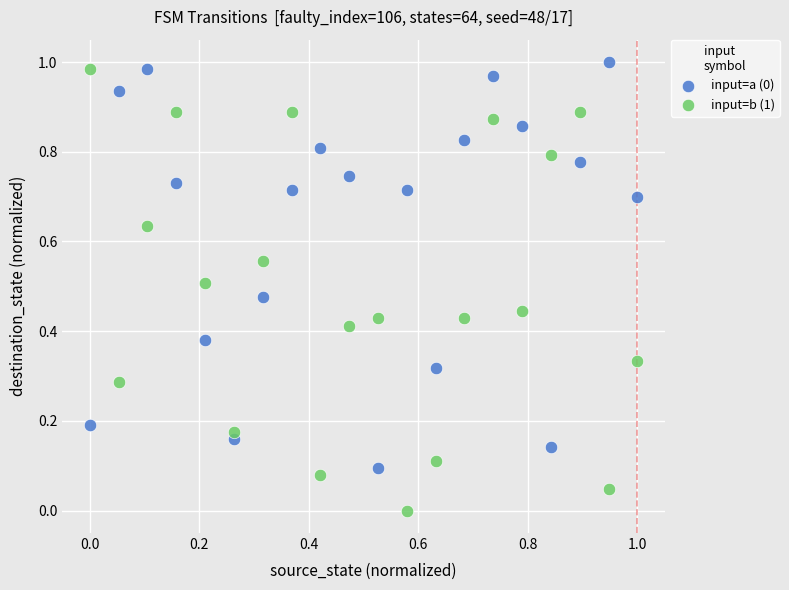

Which series has the widest spread of Y values?

input=b (1)